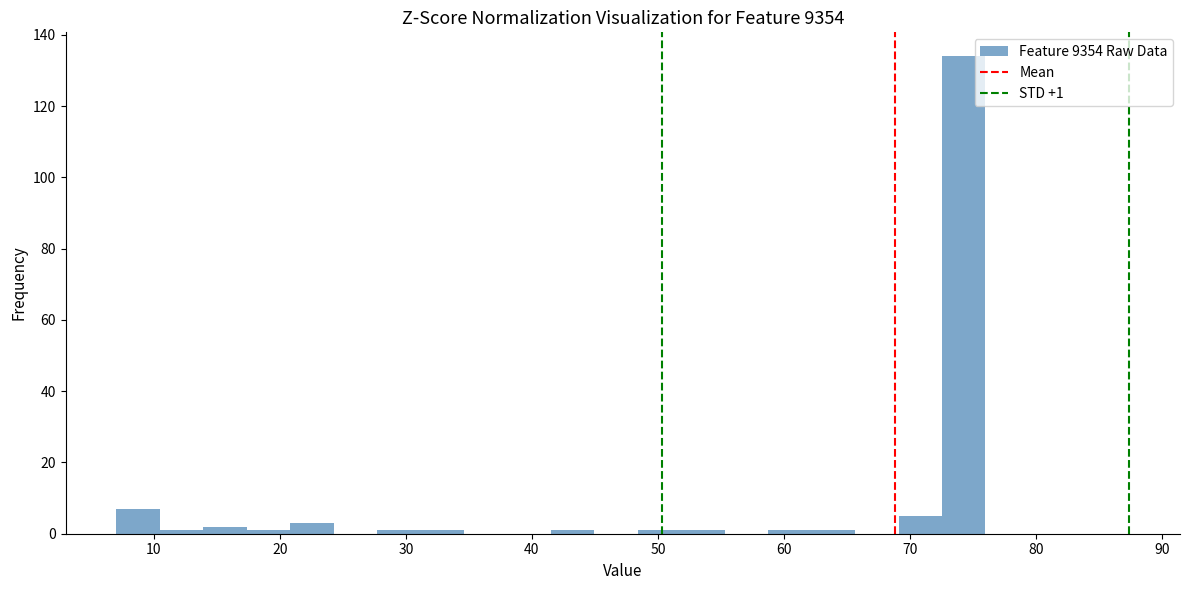

Read against the x-axis, roughly where is the centre of the tallest bar?

74